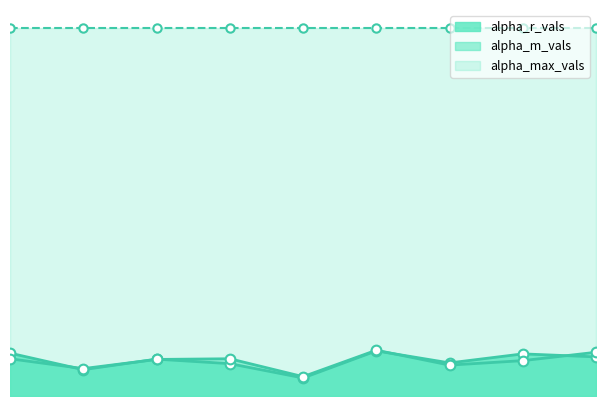

What is the smallest value displayed?

1.3